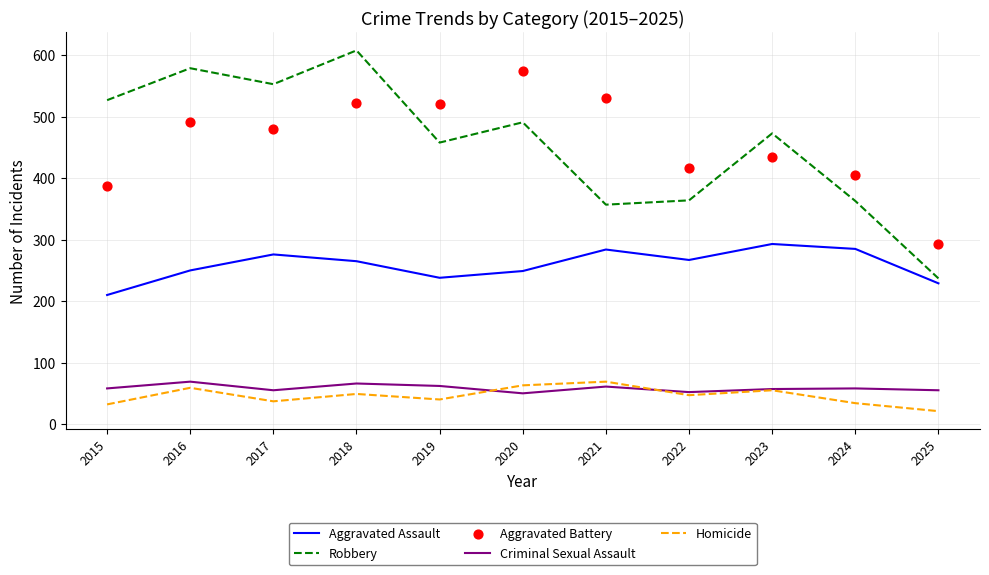

Which series contains the lowest Y value?

Homicide